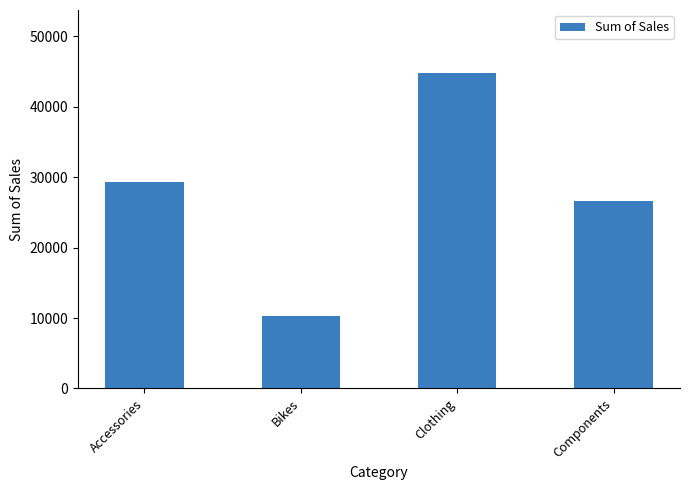

Approximately how many times larger is the value at Components compared to Accessories?

0.9